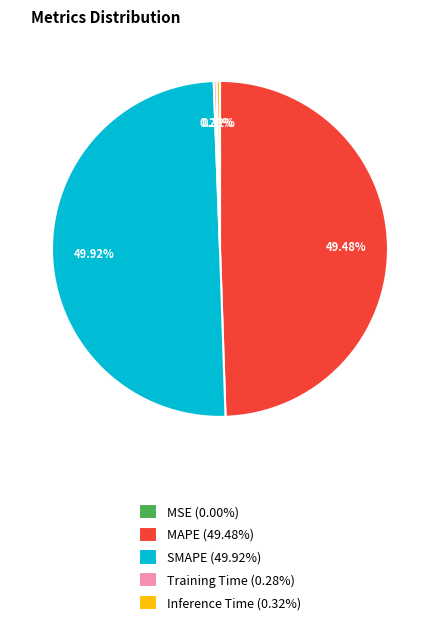

What percentage is the SMAPE slice, to the nearest percent?

50%